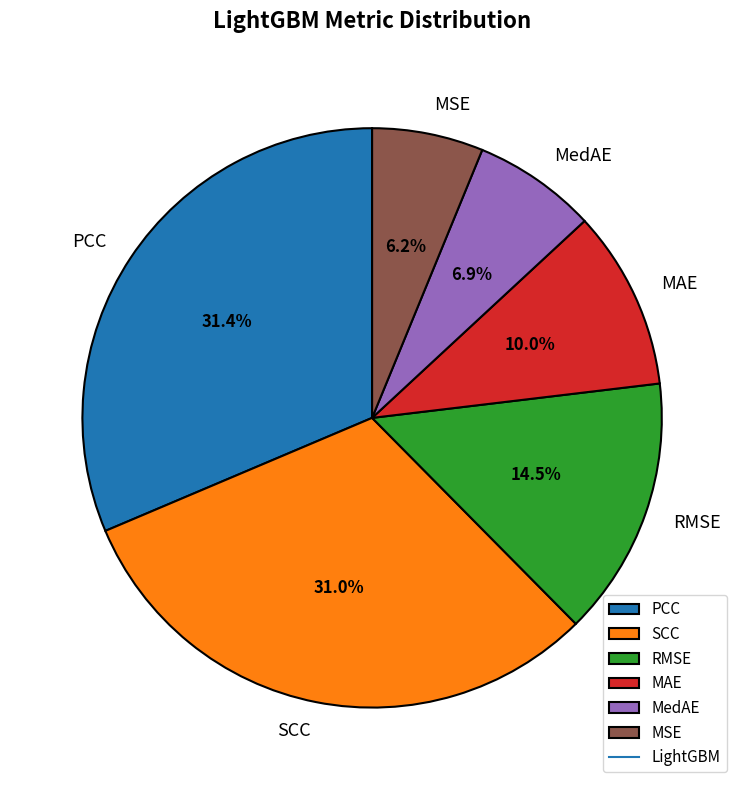

Does MedAE account for over 50% of the chart?

No